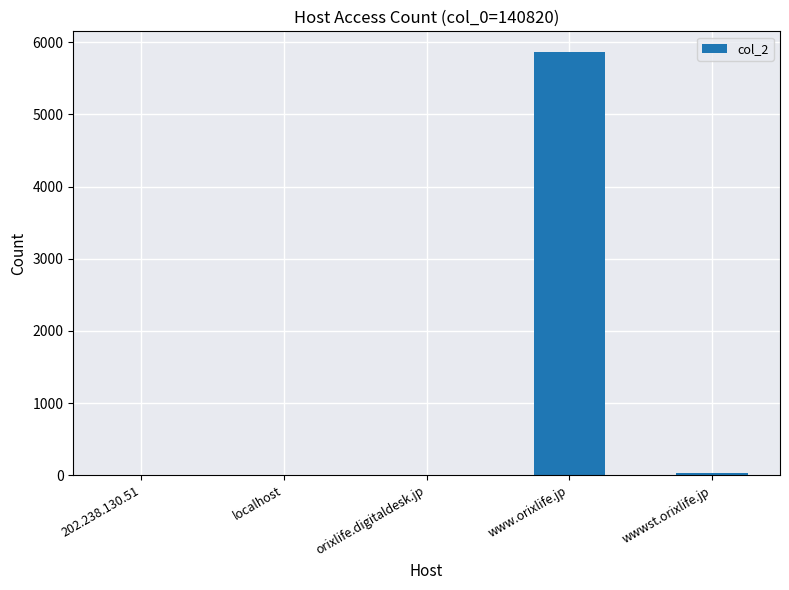

Is it true that the value at www.orixlife.jp is 5857?

True